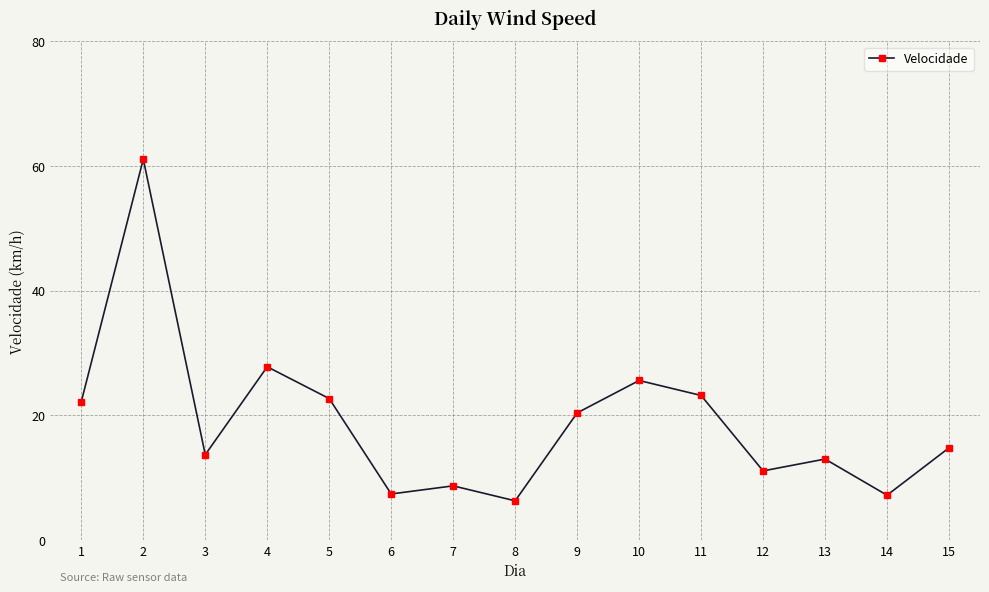

How many distinct data groups are displayed?

1